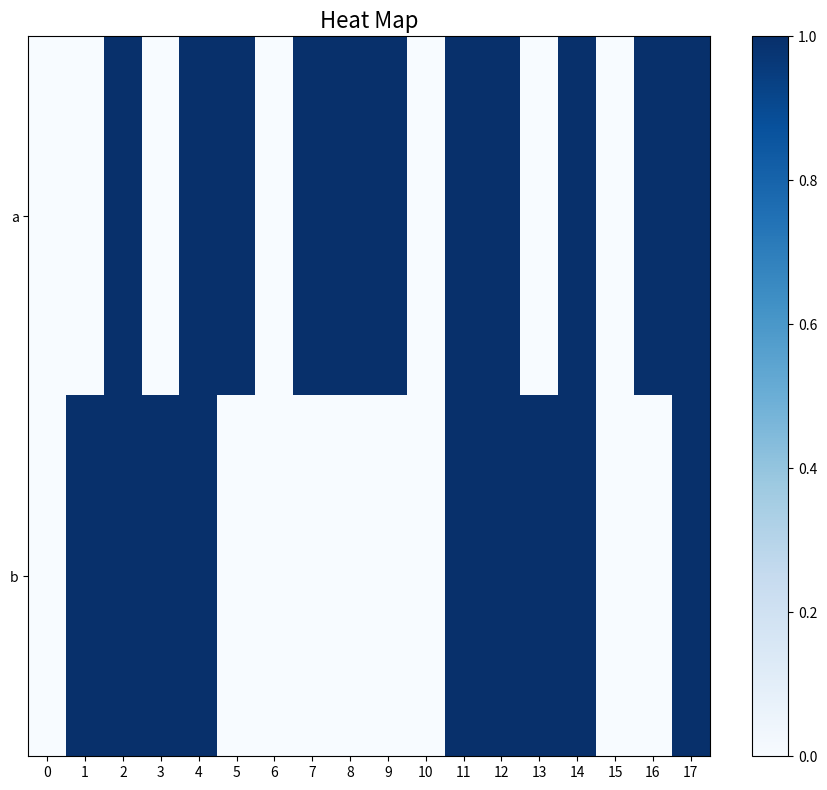

At which category is the sum across all series the highest?

2